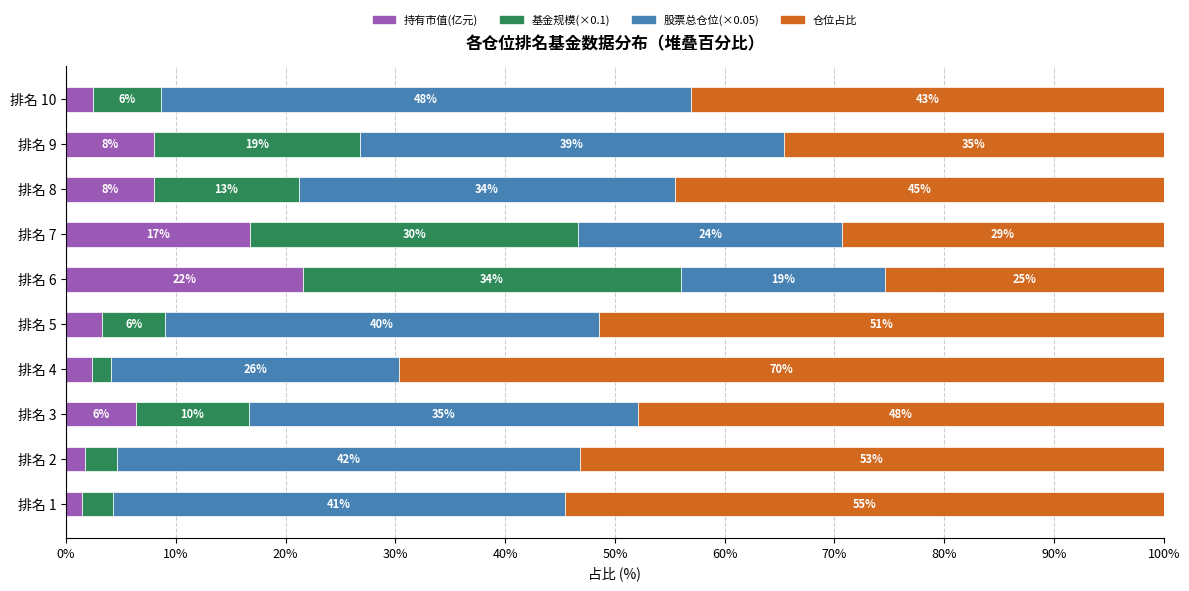

What is the value of the 仓位占比 bar at the 8th from the left?

44.5